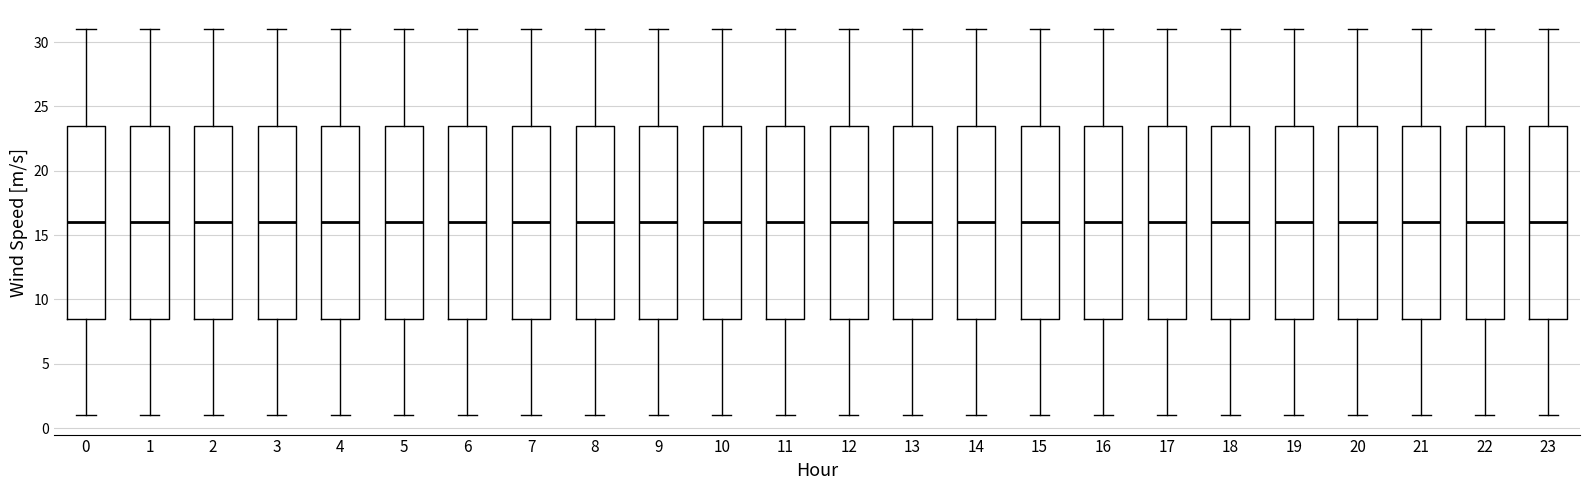

Reading left to right, transcribe this box plot: for each box, give where its median line is, the range the box spans, and where its two whiskers end, as read against the y-axis. The values are not printed on the chart, so give them approximately, as read against the axis.

0: median 16.0, box 8.5 to 23.5, whiskers 1.0 to 31.0
1: median 16.0, box 8.5 to 23.5, whiskers 1.0 to 31.0
2: median 16.0, box 8.5 to 23.5, whiskers 1.0 to 31.0
3: median 16.0, box 8.5 to 23.5, whiskers 1.0 to 31.0
4: median 16.0, box 8.5 to 23.5, whiskers 1.0 to 31.0
5: median 16.0, box 8.5 to 23.5, whiskers 1.0 to 31.0
6: median 16.0, box 8.5 to 23.5, whiskers 1.0 to 31.0
7: median 16.0, box 8.5 to 23.5, whiskers 1.0 to 31.0
8: median 16.0, box 8.5 to 23.5, whiskers 1.0 to 31.0
9: median 16.0, box 8.5 to 23.5, whiskers 1.0 to 31.0
10: median 16.0, box 8.5 to 23.5, whiskers 1.0 to 31.0
11: median 16.0, box 8.5 to 23.5, whiskers 1.0 to 31.0
12: median 16.0, box 8.5 to 23.5, whiskers 1.0 to 31.0
13: median 16.0, box 8.5 to 23.5, whiskers 1.0 to 31.0
14: median 16.0, box 8.5 to 23.5, whiskers 1.0 to 31.0
15: median 16.0, box 8.5 to 23.5, whiskers 1.0 to 31.0
16: median 16.0, box 8.5 to 23.5, whiskers 1.0 to 31.0
17: median 16.0, box 8.5 to 23.5, whiskers 1.0 to 31.0
18: median 16.0, box 8.5 to 23.5, whiskers 1.0 to 31.0
19: median 16.0, box 8.5 to 23.5, whiskers 1.0 to 31.0
20: median 16.0, box 8.5 to 23.5, whiskers 1.0 to 31.0
21: median 16.0, box 8.5 to 23.5, whiskers 1.0 to 31.0
22: median 16.0, box 8.5 to 23.5, whiskers 1.0 to 31.0
23: median 16.0, box 8.5 to 23.5, whiskers 1.0 to 31.0